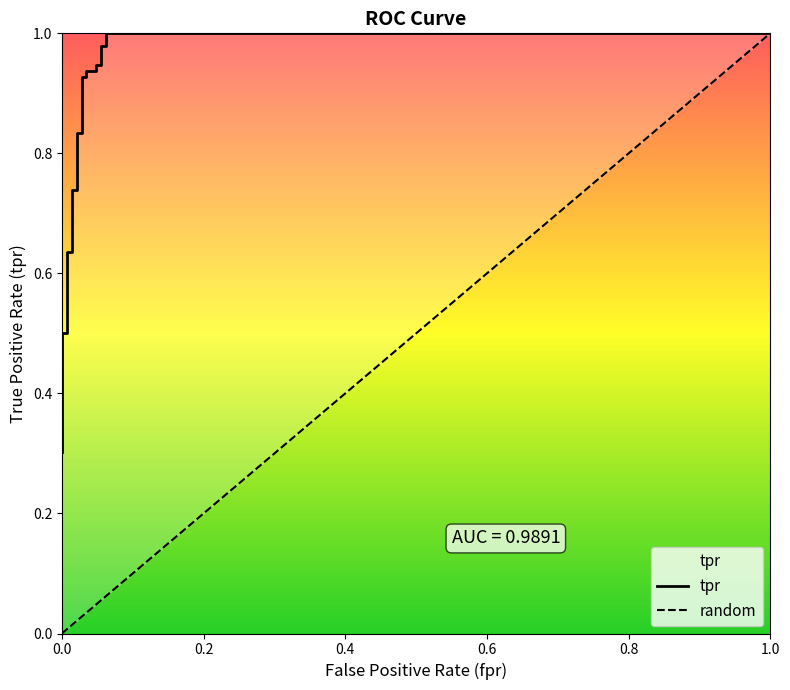

What is the sum of all values?

15.7